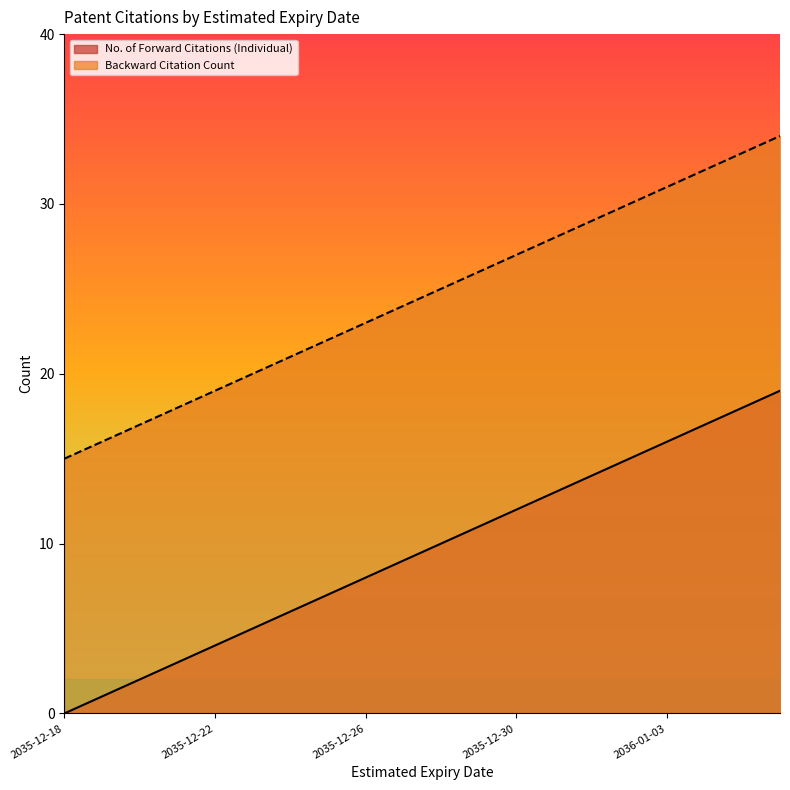

Reading left to right, extract all data points from this chart.

No. of Forward Citations (Individual): 2035-12-18=0	2035-12-19=1	2035-12-20=2	2035-12-21=3	2035-12-22=4	2035-12-23=5	2035-12-24=6	2035-12-25=7	2035-12-26=8	2035-12-27=9	2035-12-28=10	2035-12-29=11	2035-12-30=12	2035-12-31=13	2036-01-01=14	2036-01-02=15	2036-01-03=16	2036-01-04=17	2036-01-05=18	2036-01-06=19
Backward Citation Count: 2035-12-18=15	2035-12-19=16	2035-12-20=17	2035-12-21=18	2035-12-22=19	2035-12-23=20	2035-12-24=21	2035-12-25=22	2035-12-26=23	2035-12-27=24	2035-12-28=25	2035-12-29=26	2035-12-30=27	2035-12-31=28	2036-01-01=29	2036-01-02=30	2036-01-03=31	2036-01-04=32	2036-01-05=33	2036-01-06=34